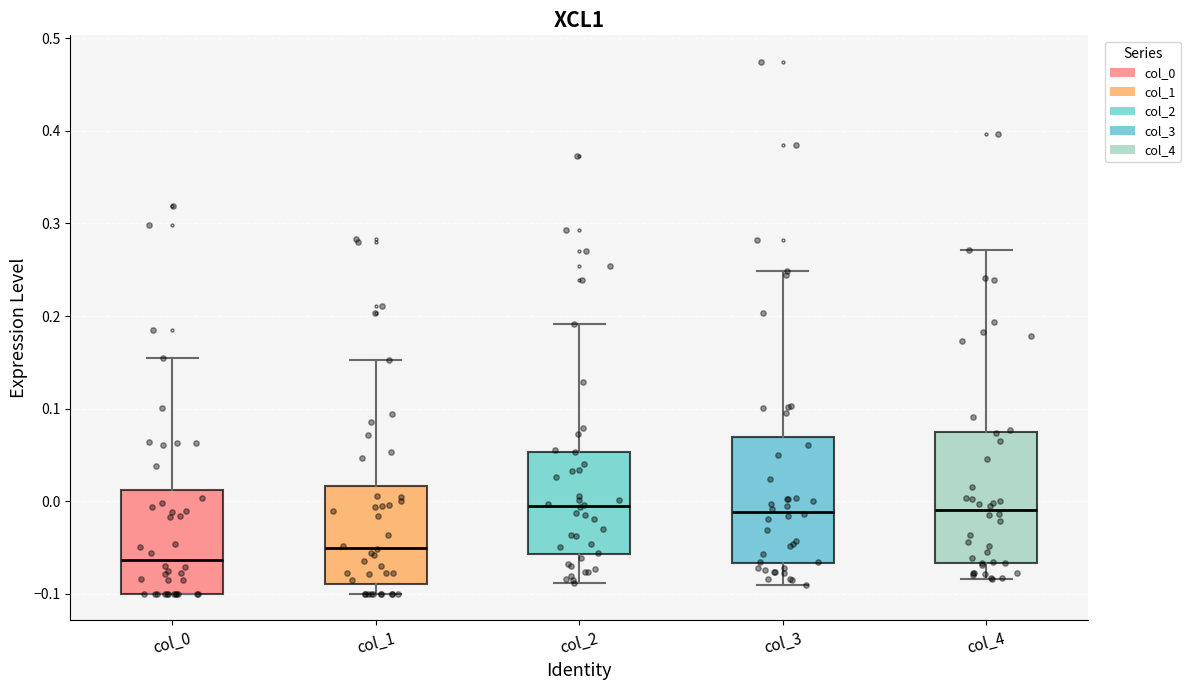

Reading left to right, read every box against the y-axis: the position of its median line, the range the box covers, and the ends of its whiskers. The values are not printed on the chart, so give them approximately, as read against the axis.

col_0: median -0.06, box -0.10 to 0.01, whiskers -0.10 to 0.15
col_1: median -0.05, box -0.09 to 0.02, whiskers -0.10 to 0.15
col_2: median -0.01, box -0.06 to 0.05, whiskers -0.09 to 0.19
col_3: median -0.01, box -0.07 to 0.07, whiskers -0.09 to 0.25
col_4: median -0.01, box -0.07 to 0.07, whiskers -0.08 to 0.27